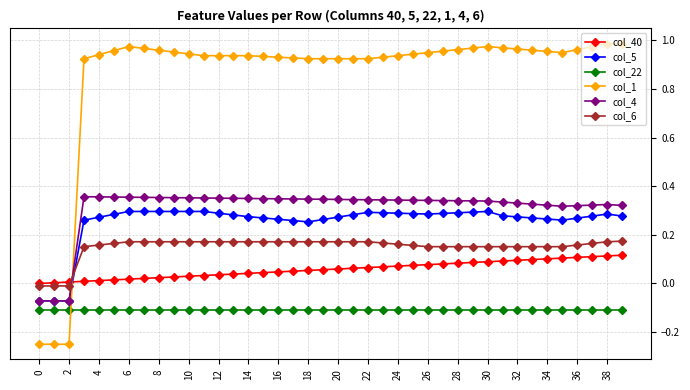

True or false: col_22 and col_6 intersect in this chart.

False